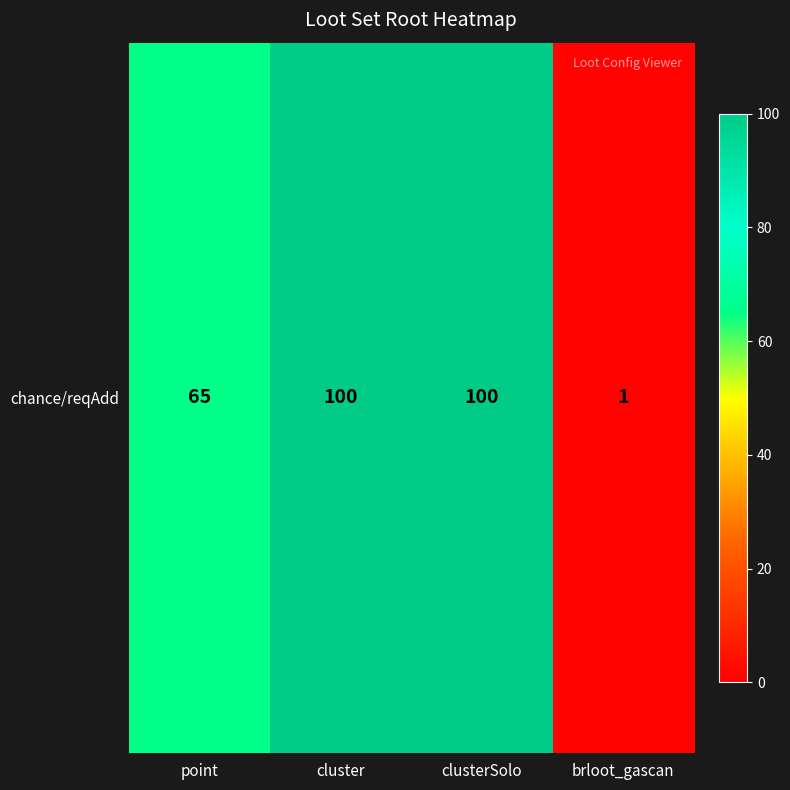

Which has a higher value, brloot_gascan or cluster?

cluster